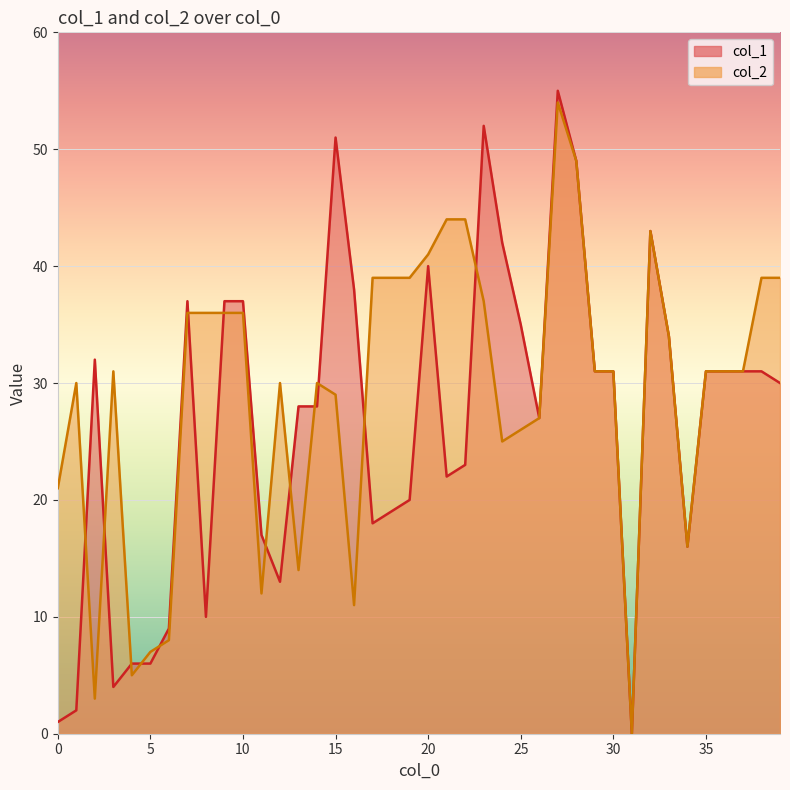

Reading right to left, list all the values displayed in this chart.

col_1: 30	31	31	31	31	16	34	43	0	31	31	49	55	27	35	42	52	23	22	40	20	19	18	38	51	28	28	13	17	37	37	10	37	9	6	6	4	32	2	1
col_2: 39	39	31	31	31	16	34	43	0	31	31	49	54	27	26	25	37	44	44	41	39	39	39	11	29	30	14	30	12	36	36	36	36	8	7	5	31	3	30	21